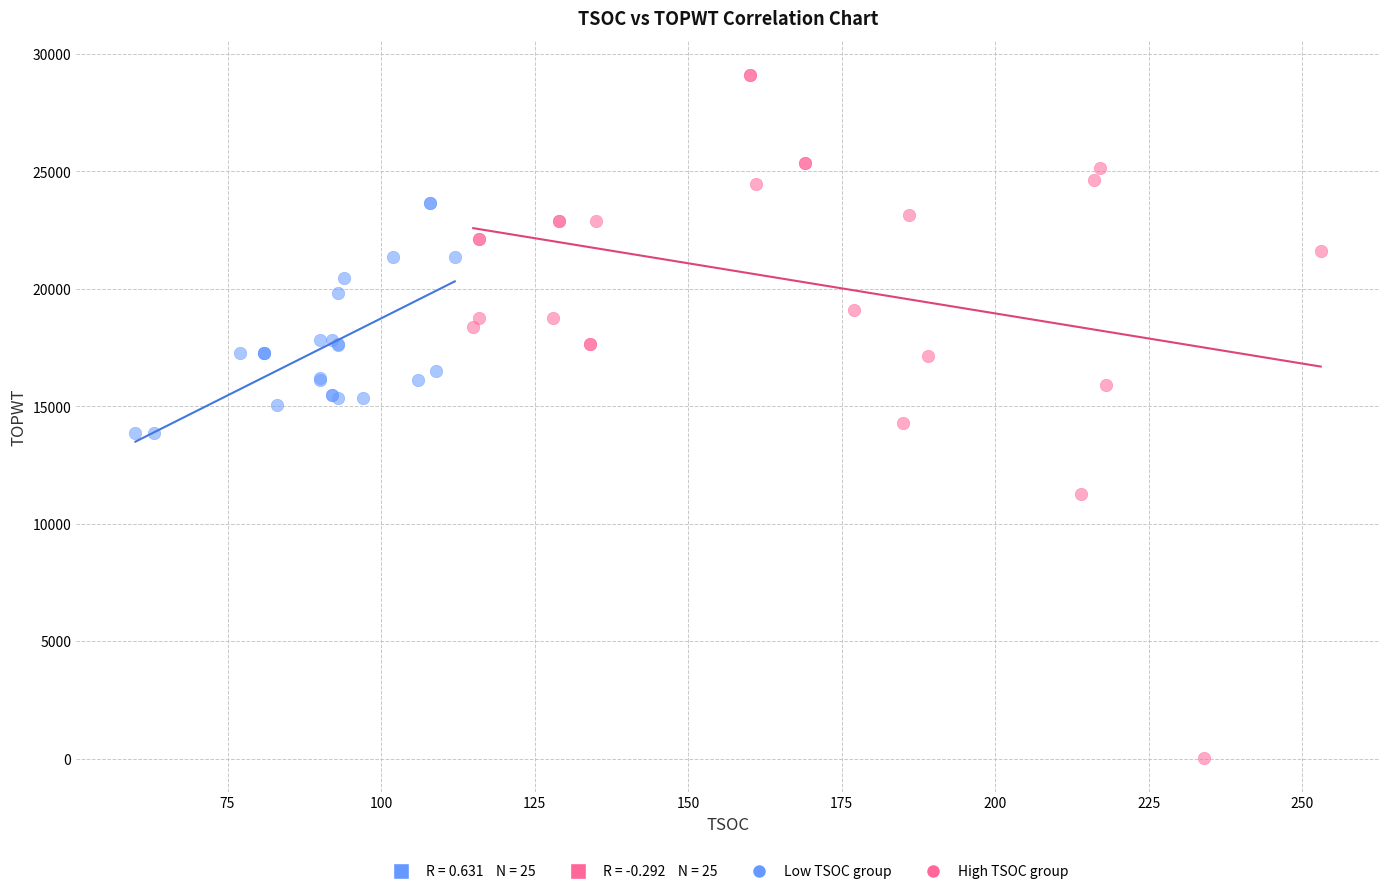

Which series contains the highest Y value?

High TSOC group